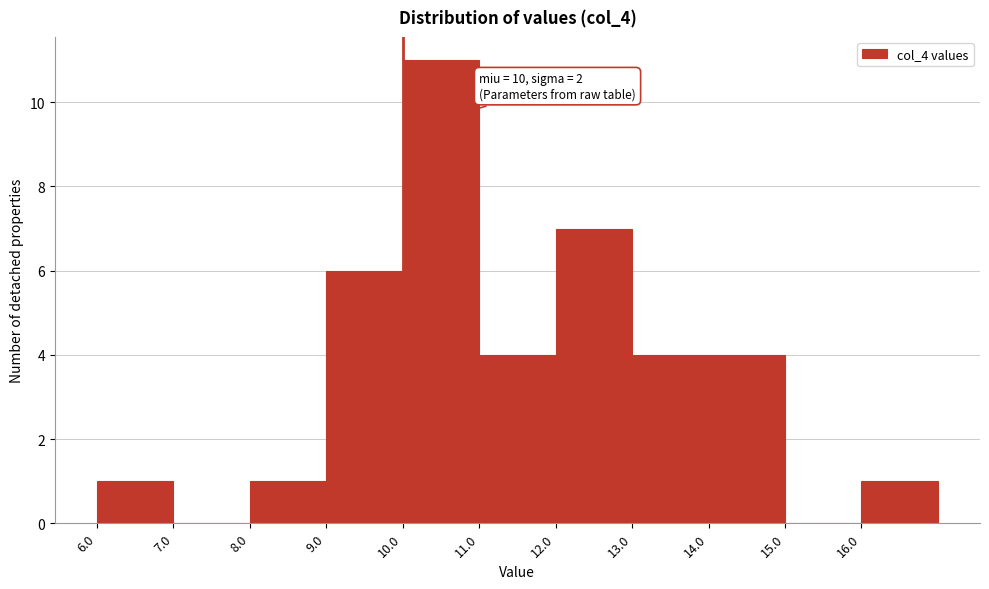

Over which range of the x-axis is the bar tallest?

10 to 11